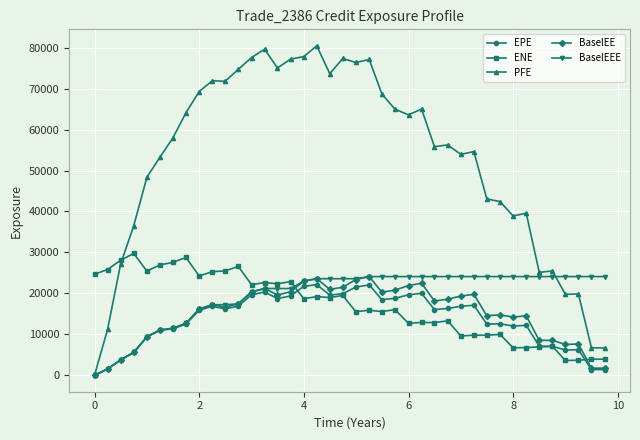

At how many categories does at least one series exceed 34252?

31